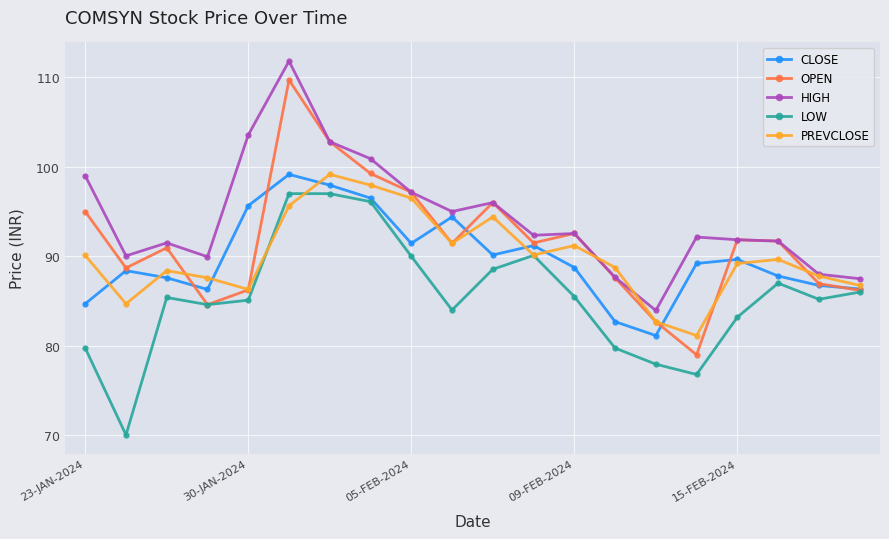

What is the difference between the maximum and second lowest values in the LOW series?

20.2